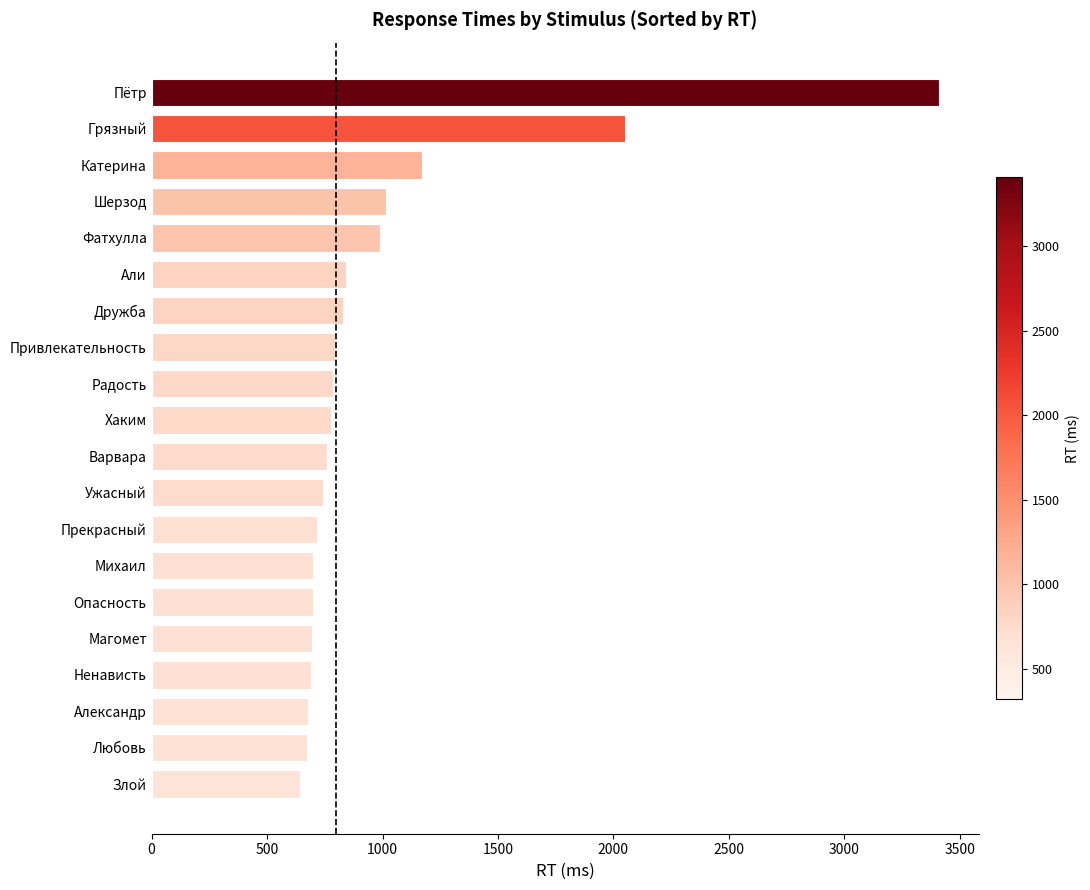

The chart shows a value of 351 at Александр. True or false?

False